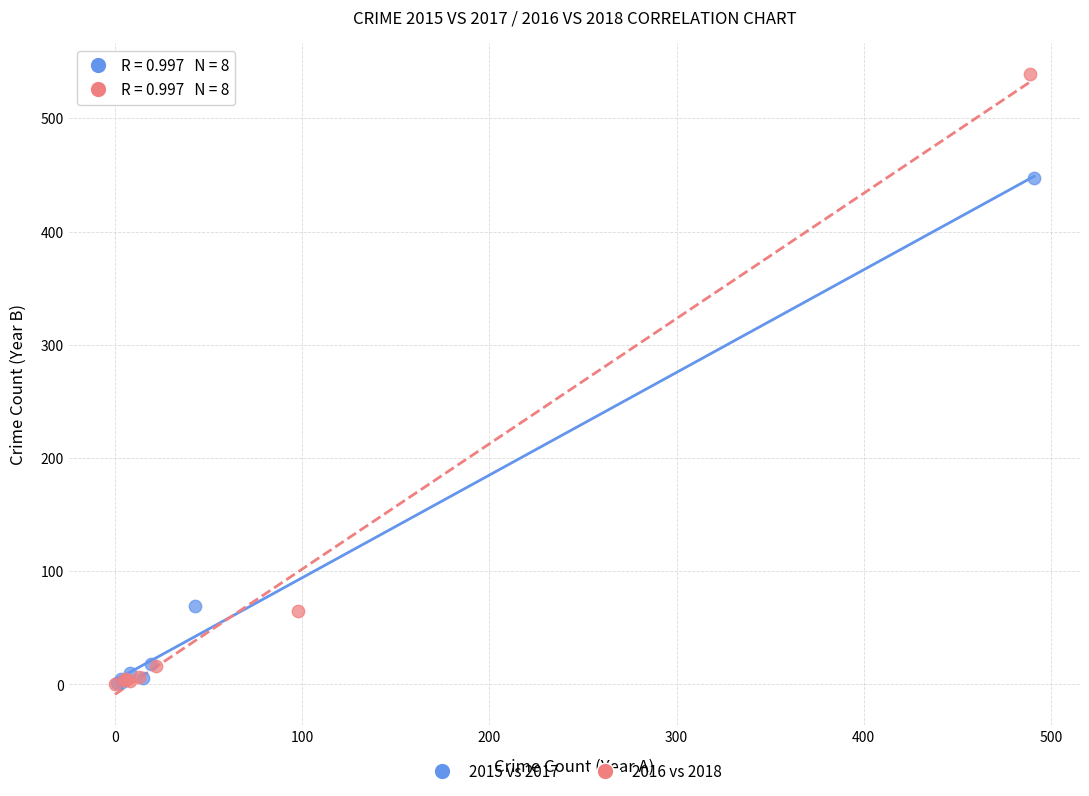

Which series has the largest Y range (max minus min)?

2016 vs 2018